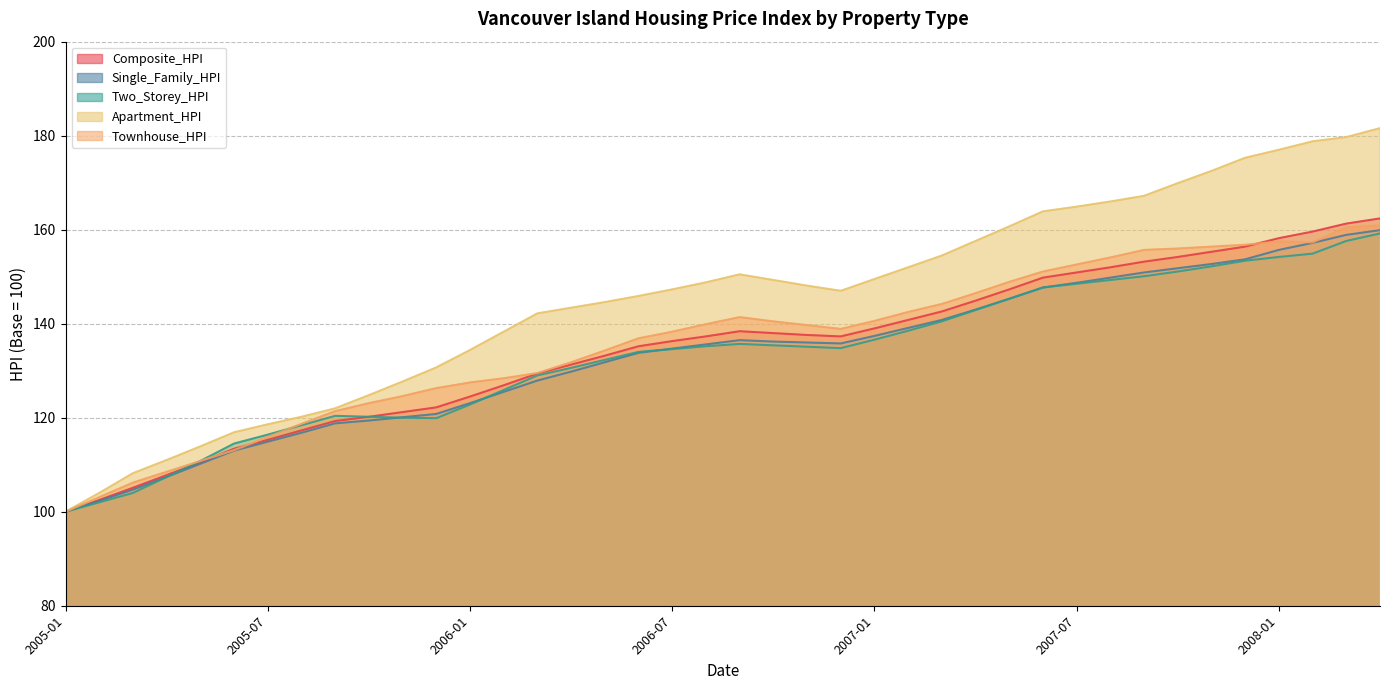

How many values in the Composite_HPI series exceed 137?

21